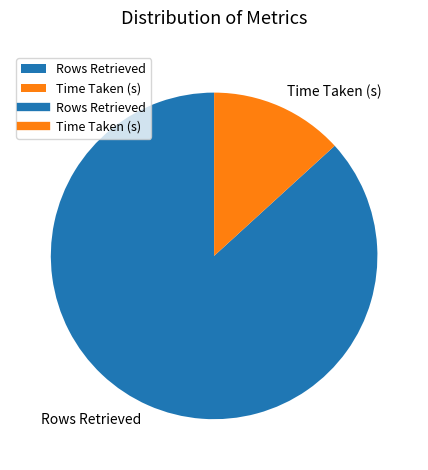

Rank the categories by value from highest to lowest.

Rows Retrieved, Time Taken (s)